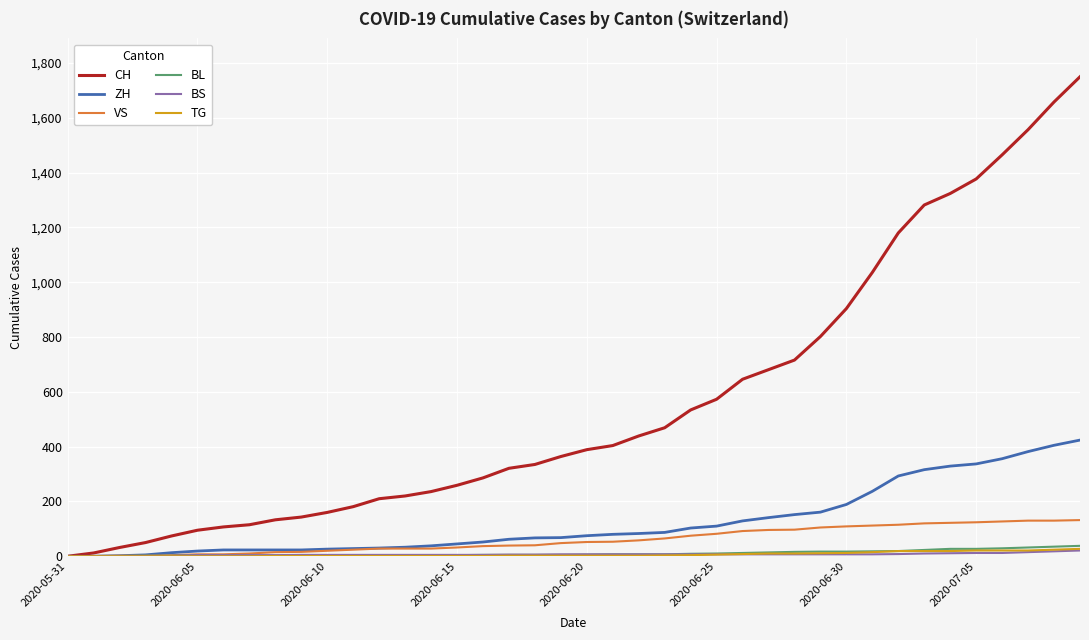

Which series has the widest spread of values?

CH